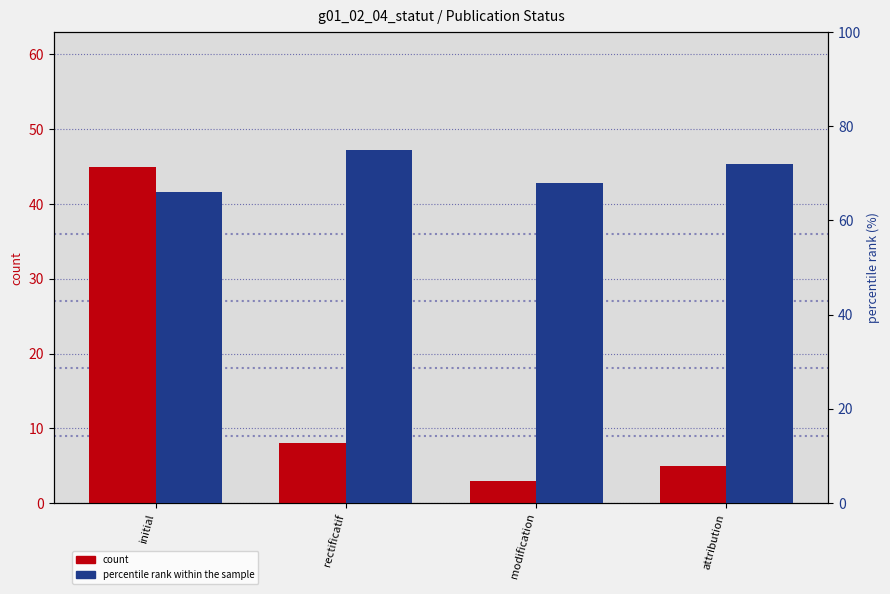

What is the greatest value displayed?

75